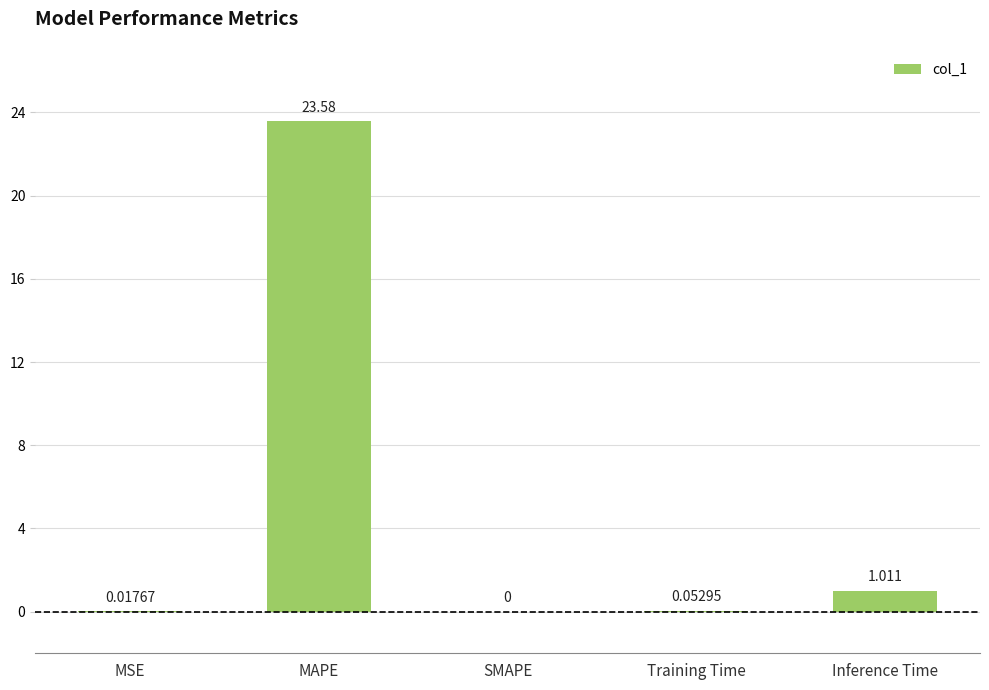

Which category has the highest value across all series?

MAPE